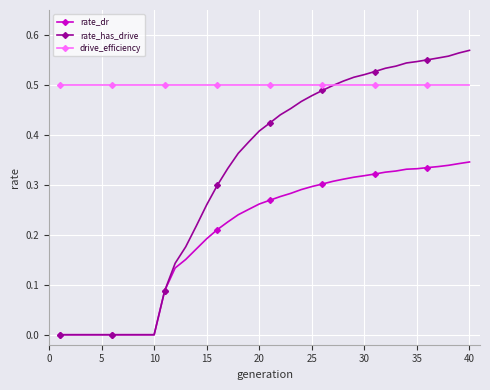

Rank the series by their maximum value, from highest to lowest.

rate_has_drive, drive_efficiency, rate_dr